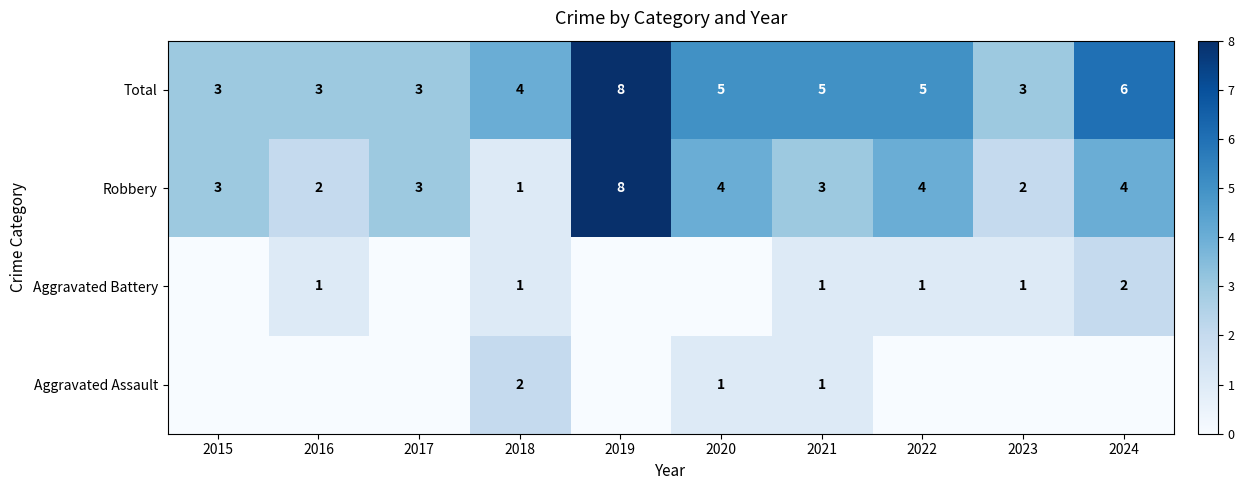

What is the approximate value of Robbery at 2019?

8